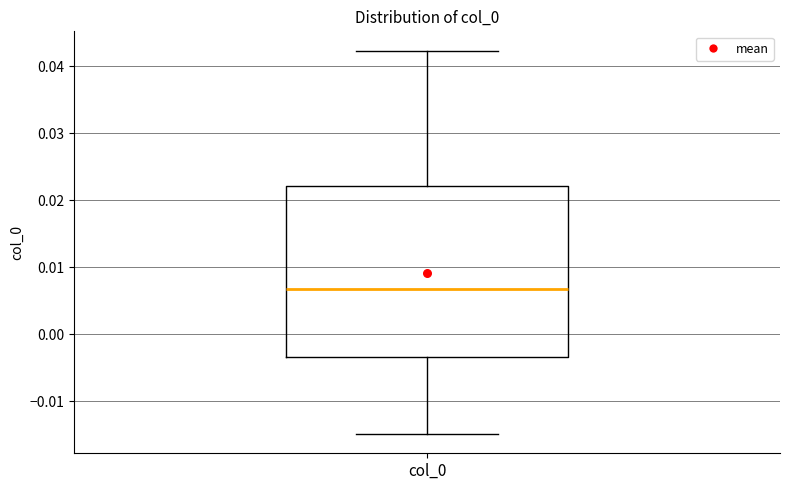

Read this box plot against the y-axis: the position of the median line, the range covered by the box, and the ends of both whiskers. The values are not printed on the chart, so give them approximately, as read against the axis.

median 0.007, box -0.003 to 0.022, whiskers -0.015 to 0.042